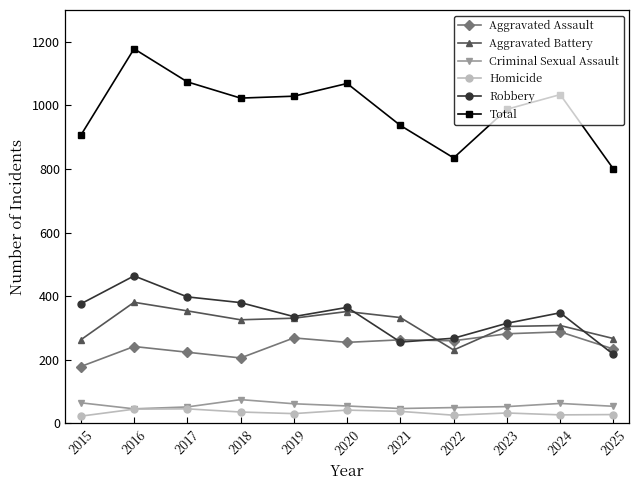

Read the Total value at 2024.

1034